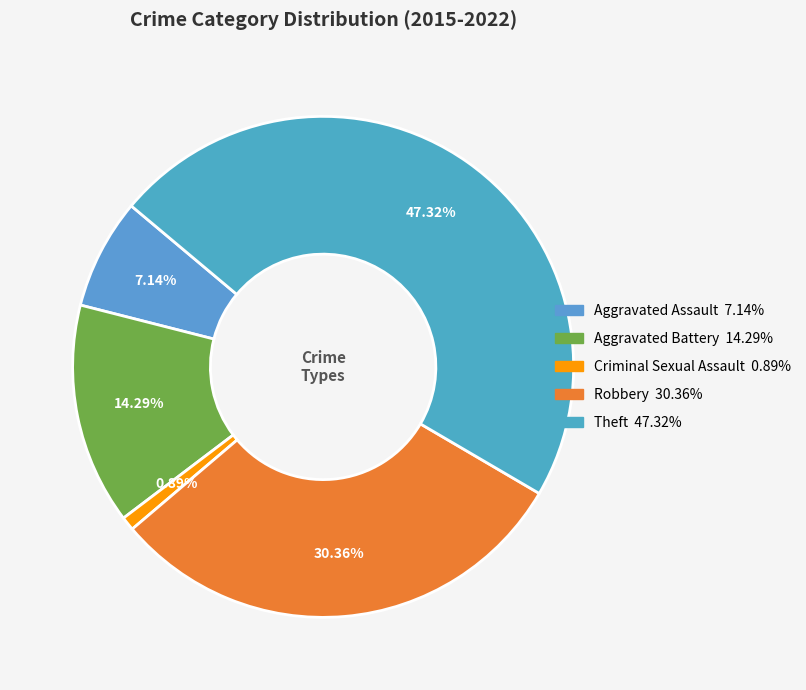

Count the number of slices in the pie.

5